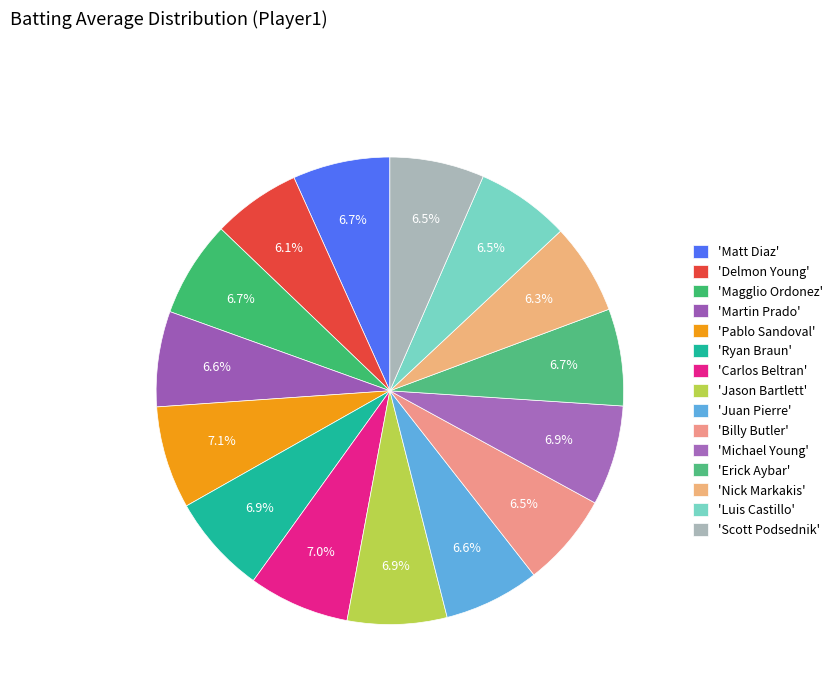

Count the number of slices in the pie.

15